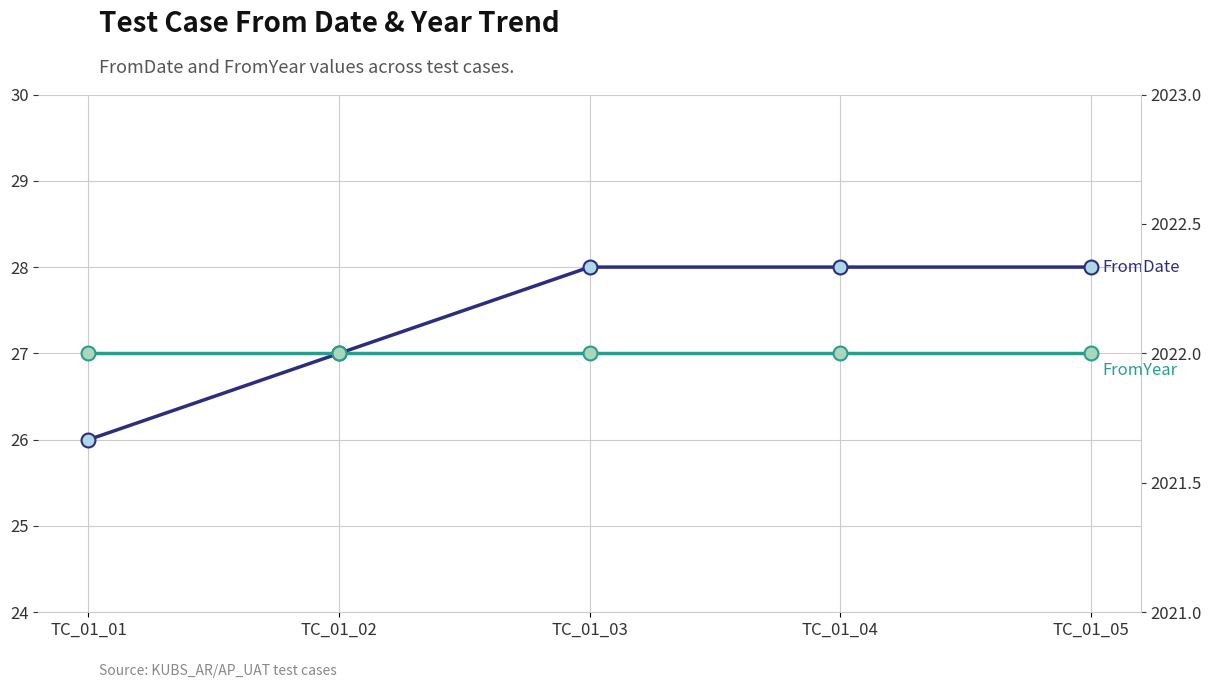

What is the highest value of the FromYear series?

2022